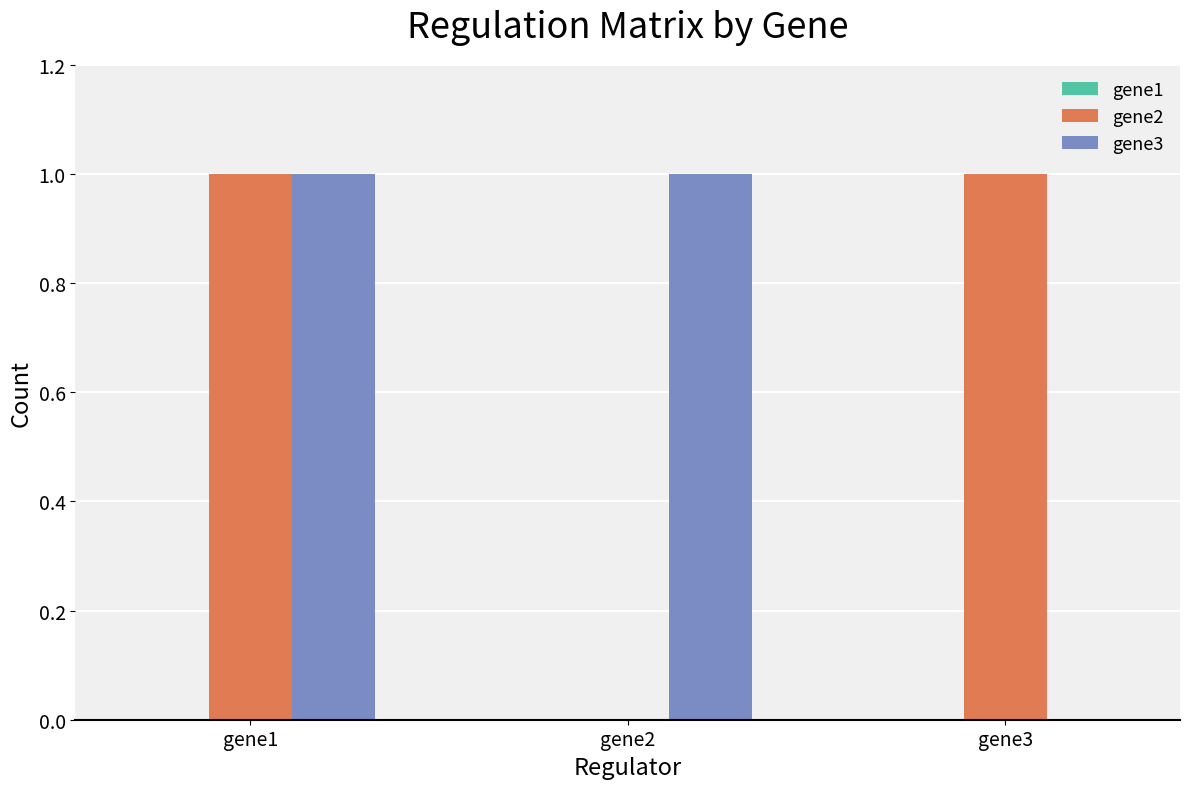

Which series changed the most between gene1 and gene2?

gene2